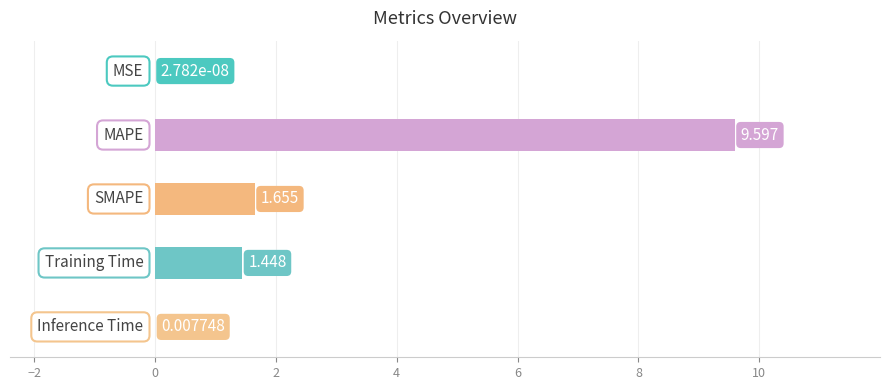

Are the bars horizontal?

Yes